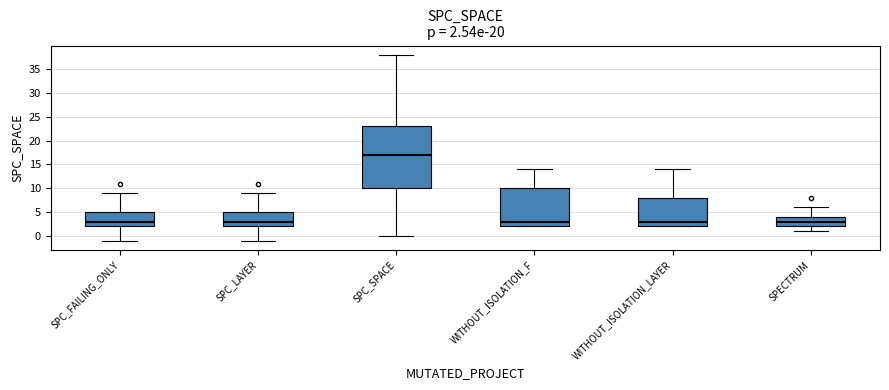

Which box is the tallest, from its lower edge to its upper edge?

SPC_SPACE